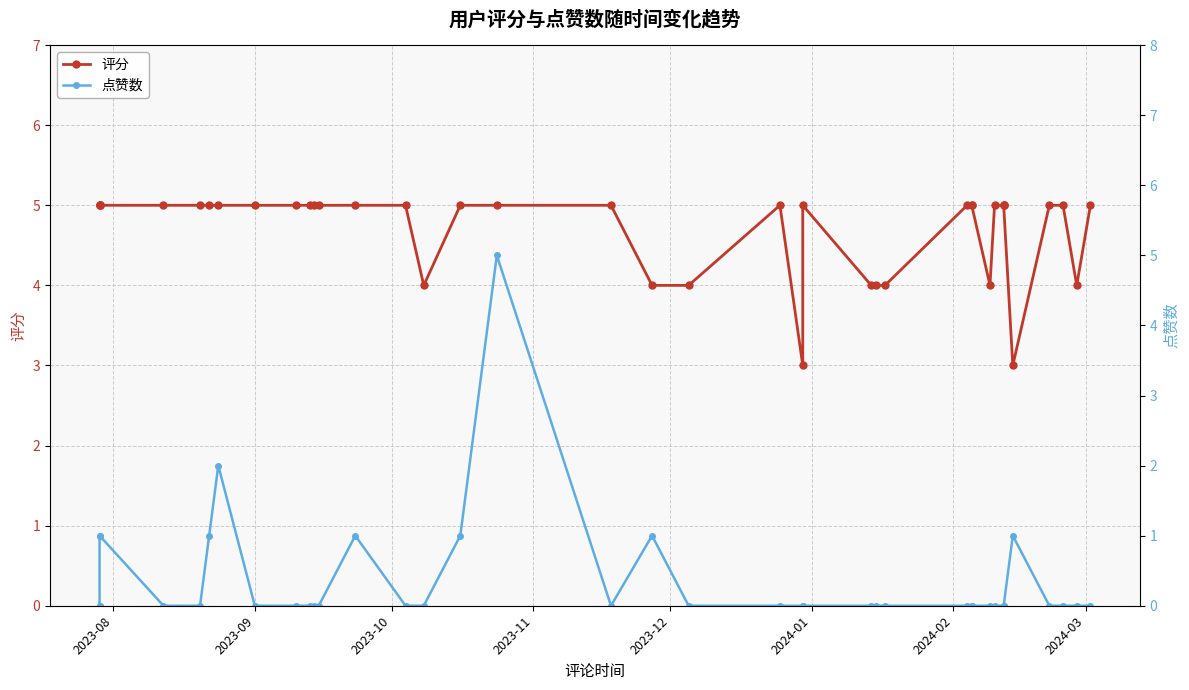

Which series has the largest total across all categories?

评分